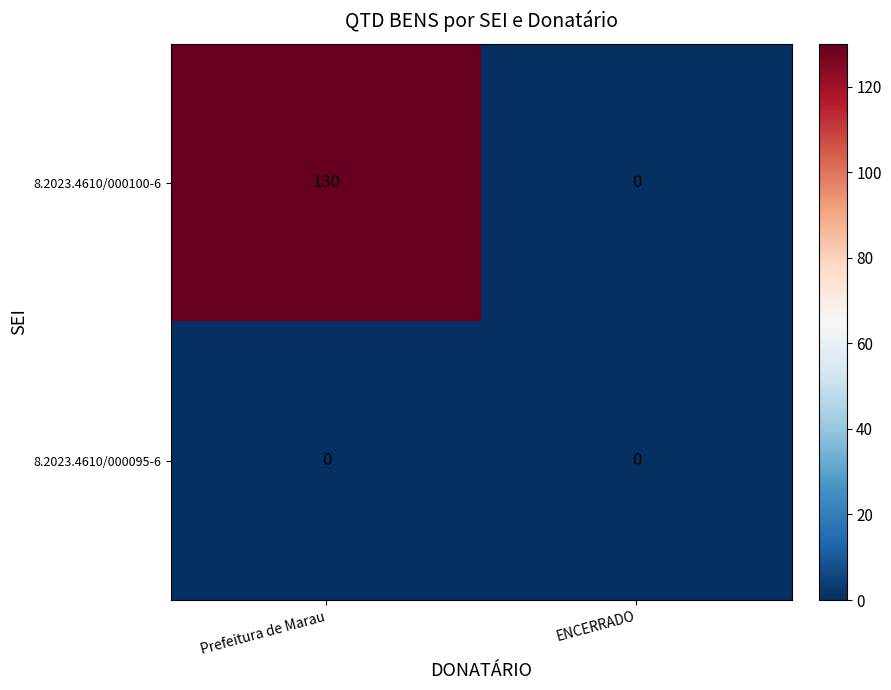

At which category is the sum across all series the highest?

Prefeitura de Marau